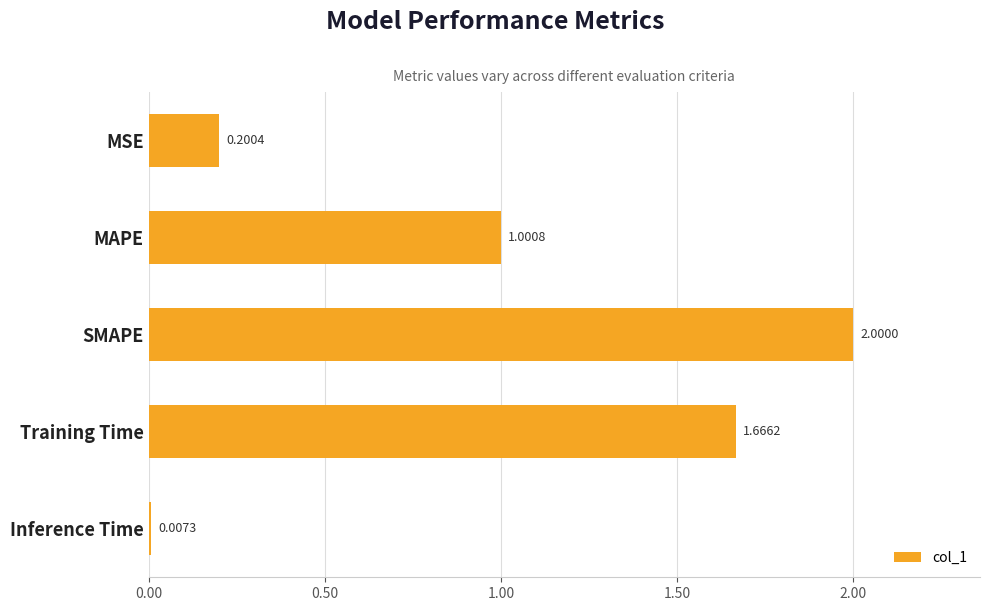

Does the chart contain any negative values?

No